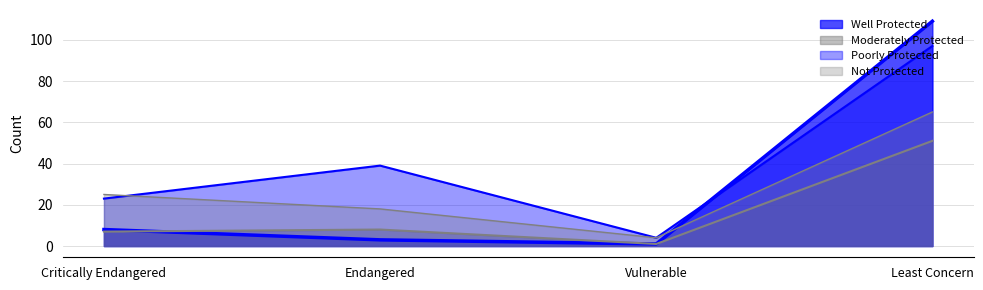

How many intersections are there between Well Protected and Not Protected?

1